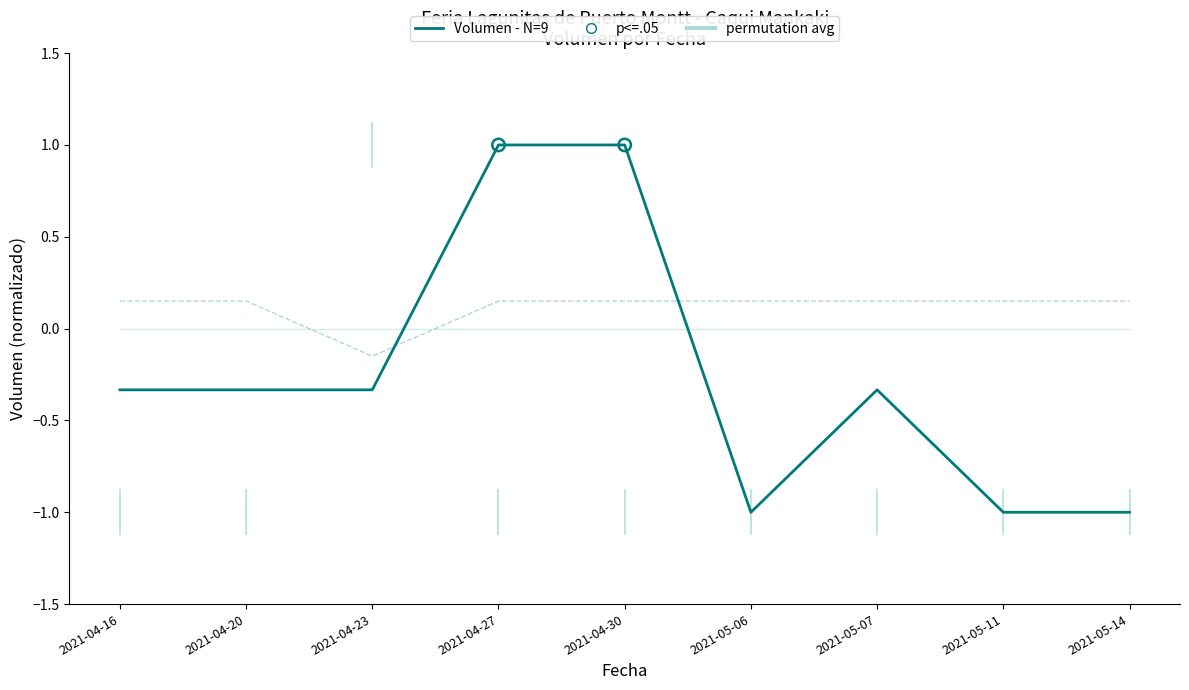

What is the smallest value displayed?

-1.0